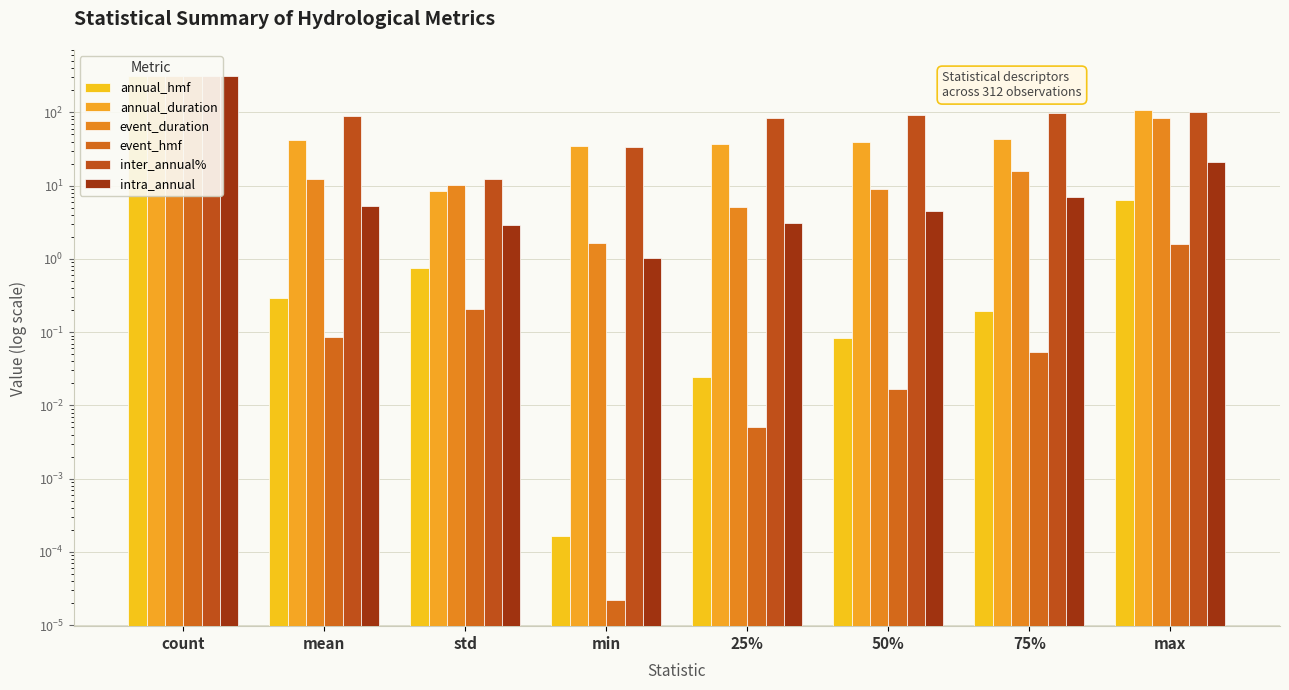

Between count and 50%, which series saw the biggest shift?

event_hmf